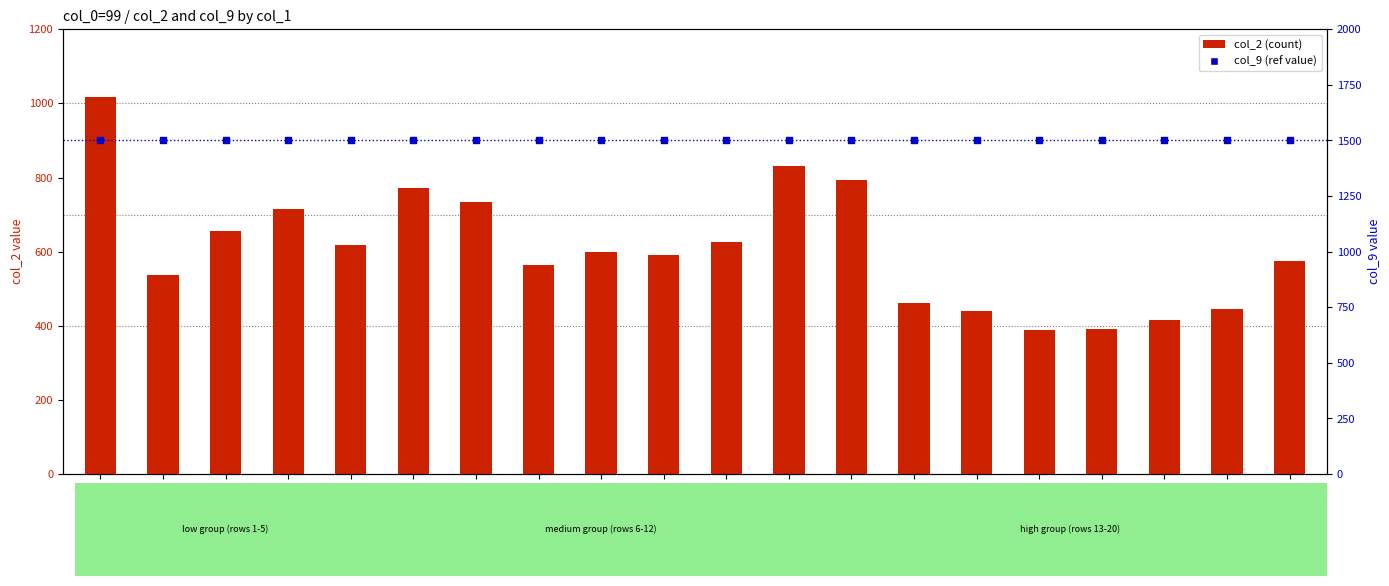

Is the value of col_9 (ref) at row_13 greater than the value of col_2 (count) at row_18?

Yes